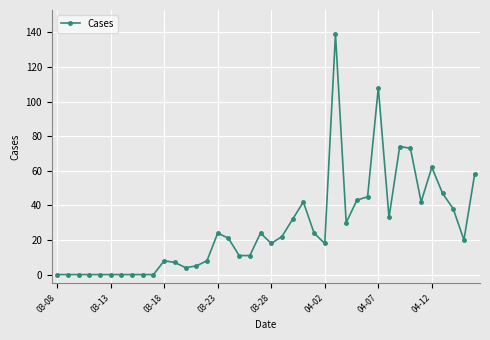

What is the difference between the maximum and second lowest values?

139